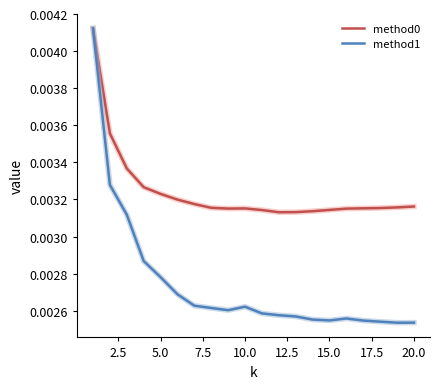

Which series has the widest spread of values?

method1